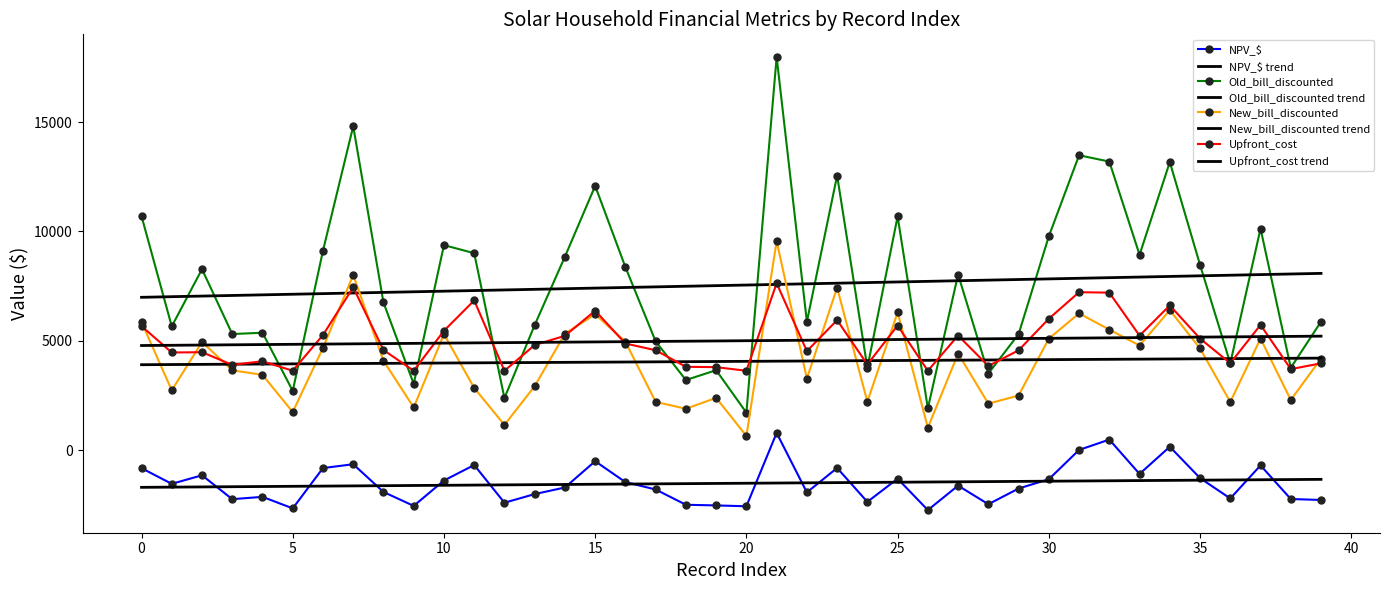

Which series has the largest total across all categories?

Old_bill_discounted